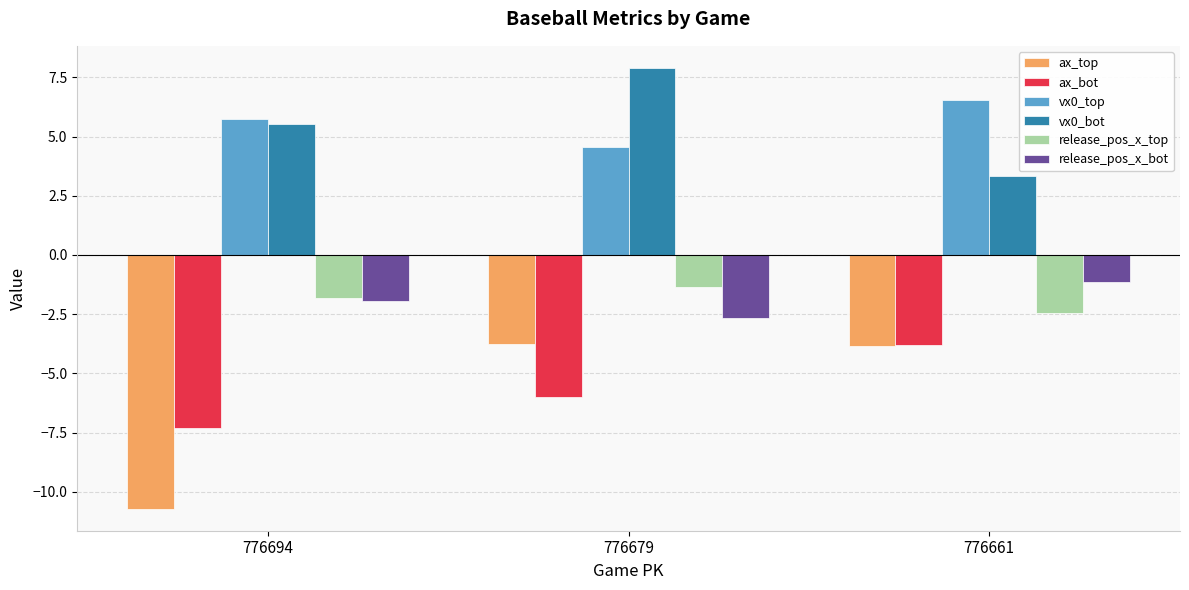

At how many categories does at least one series exceed -2?

3